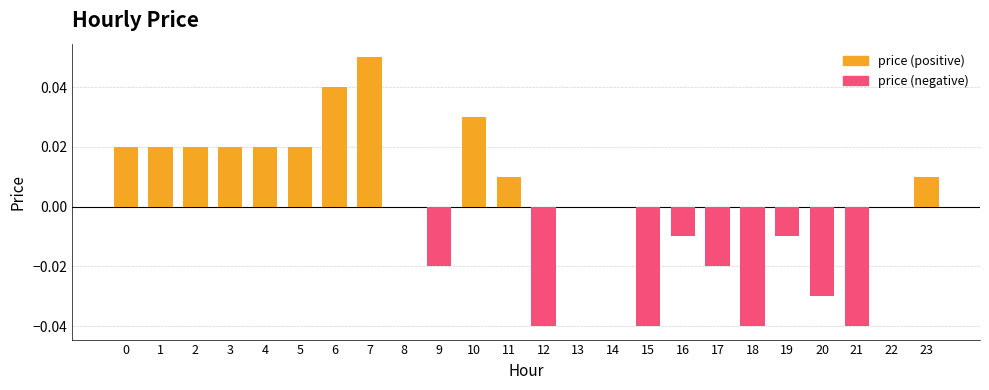

Which category has the lowest value across all series?

12